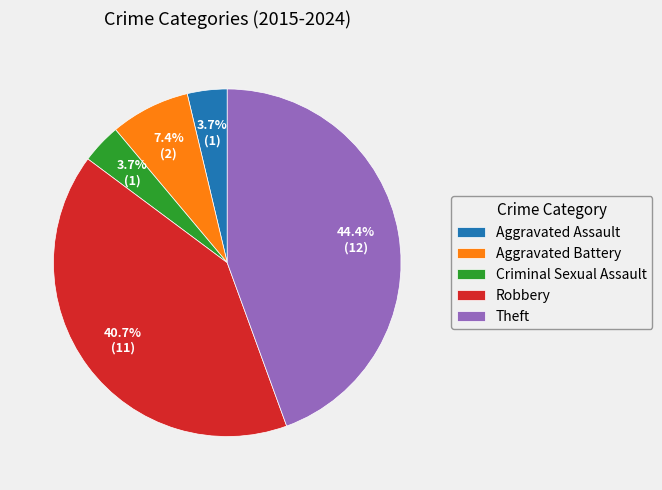

What portion of the pie excludes Theft?

55.6%